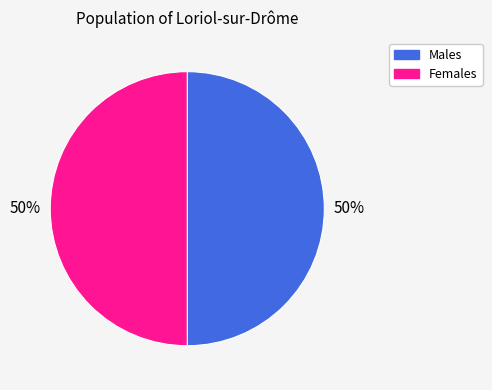

To the nearest percent, what is the average slice percentage?

50%